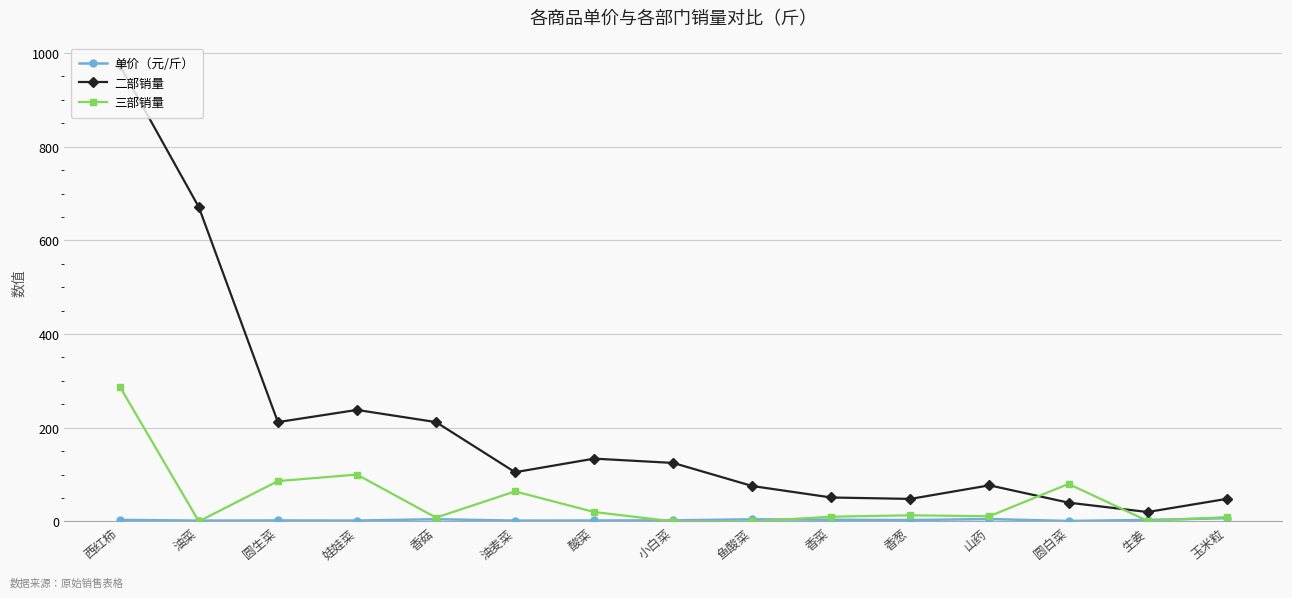

What is the maximum value for 三部销量?

288.0